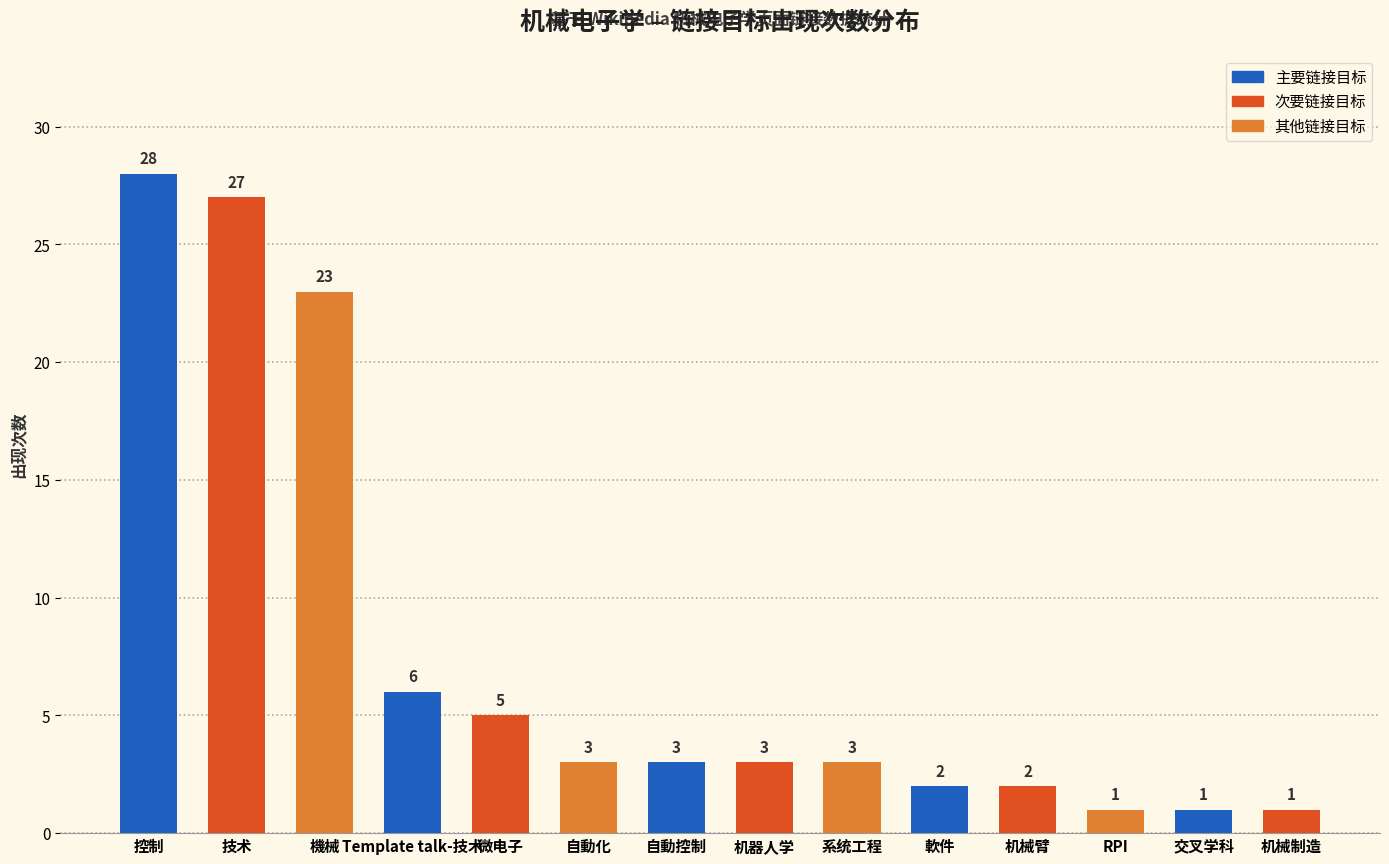

Approximately how many times larger is the value at 机器人学 compared to 系统工程?

1.0